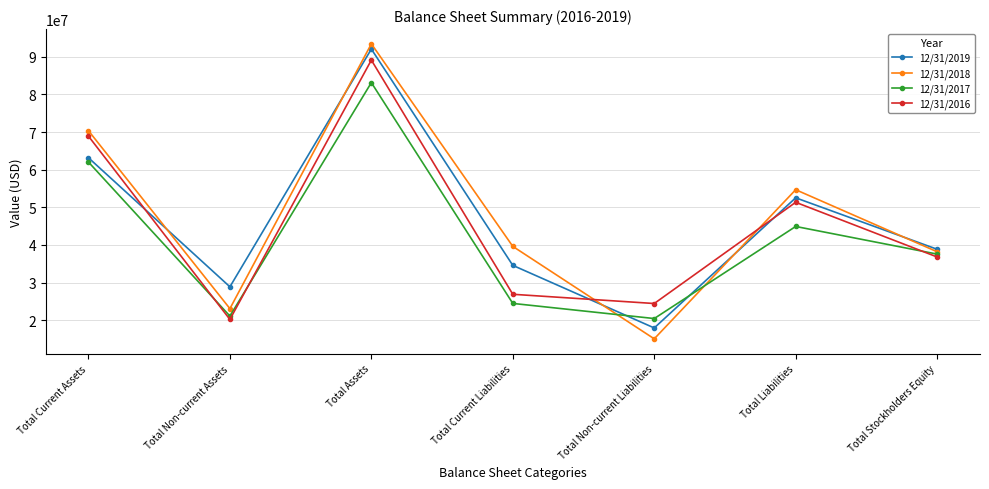

What is the sum of all 12/31/2019 values?

328069007